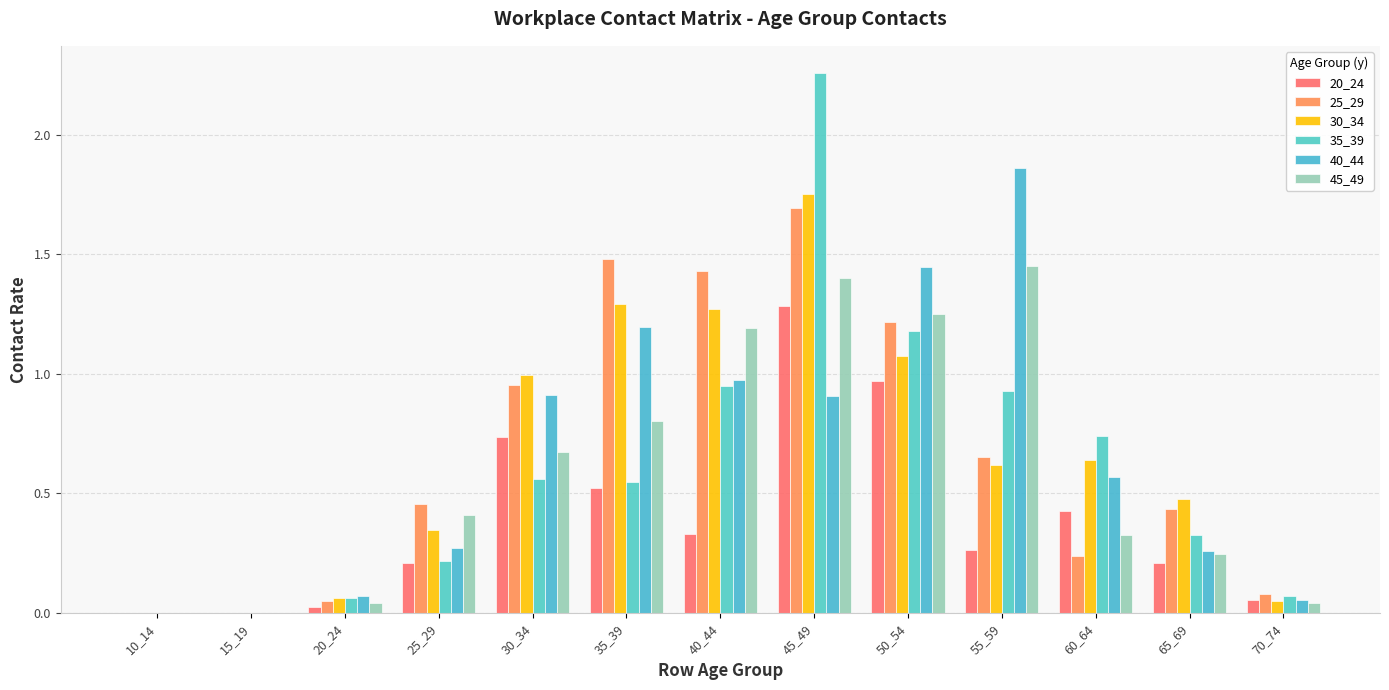

Reading left to right, extract all data points from this chart.

20_24: 0.0	0.0	0.0	0.2	0.7	0.5	0.3	1.3	1.0	0.3	0.4	0.2	0.1
25_29: 0.0	0.0	0.0	0.5	1.0	1.5	1.4	1.7	1.2	0.6	0.2	0.4	0.1
30_34: 0.0	0.0	0.1	0.3	1.0	1.3	1.3	1.8	1.1	0.6	0.6	0.5	0.1
35_39: 0.0	0.0	0.1	0.2	0.6	0.5	0.9	2.3	1.2	0.9	0.7	0.3	0.1
40_44: 0.0	0.0	0.1	0.3	0.9	1.2	1.0	0.9	1.4	1.9	0.6	0.3	0.1
45_49: 0.0	0.0	0.0	0.4	0.7	0.8	1.2	1.4	1.2	1.4	0.3	0.2	0.0